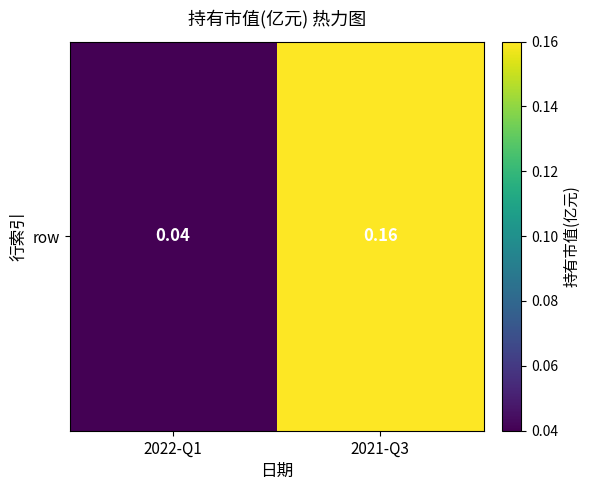

What is the sum of the values at 2022-Q1 and 2021-Q3?

0.2